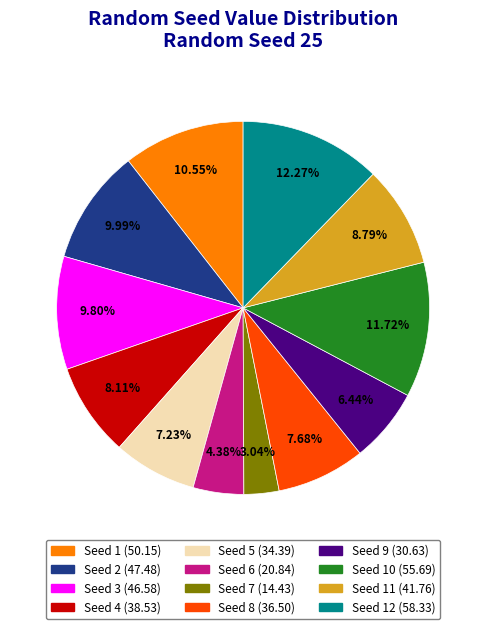

Is there any slice that represents more than half of the pie?

No